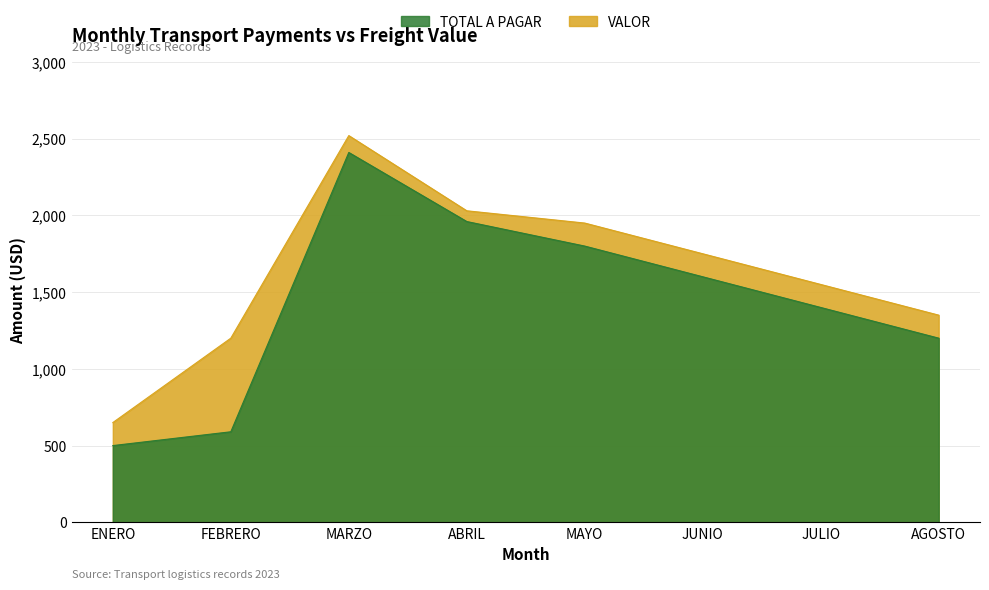

At AGOSTO, list the series in order from largest to smallest.

VALOR, TOTAL A PAGAR